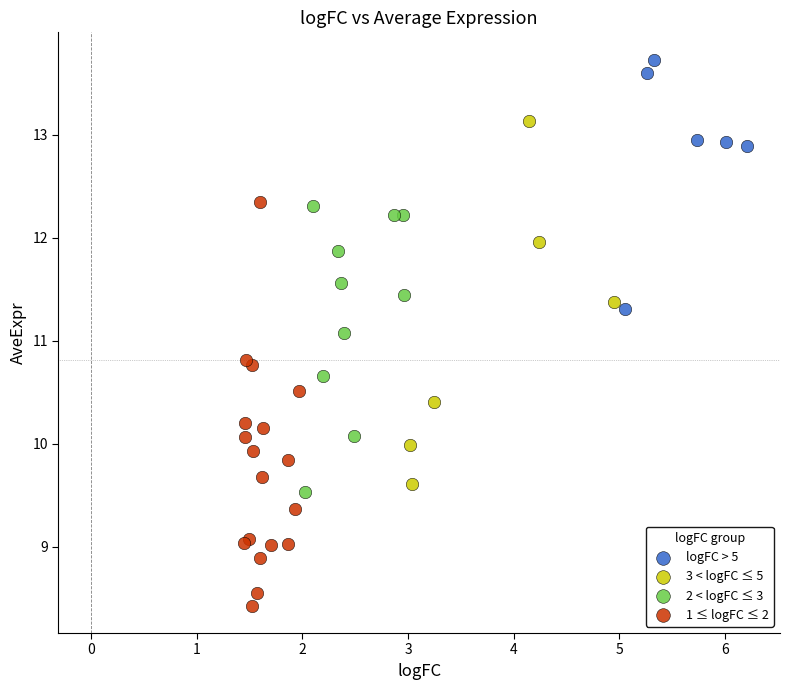

Which series has the widest spread of Y values?

1 ≤ logFC ≤ 2